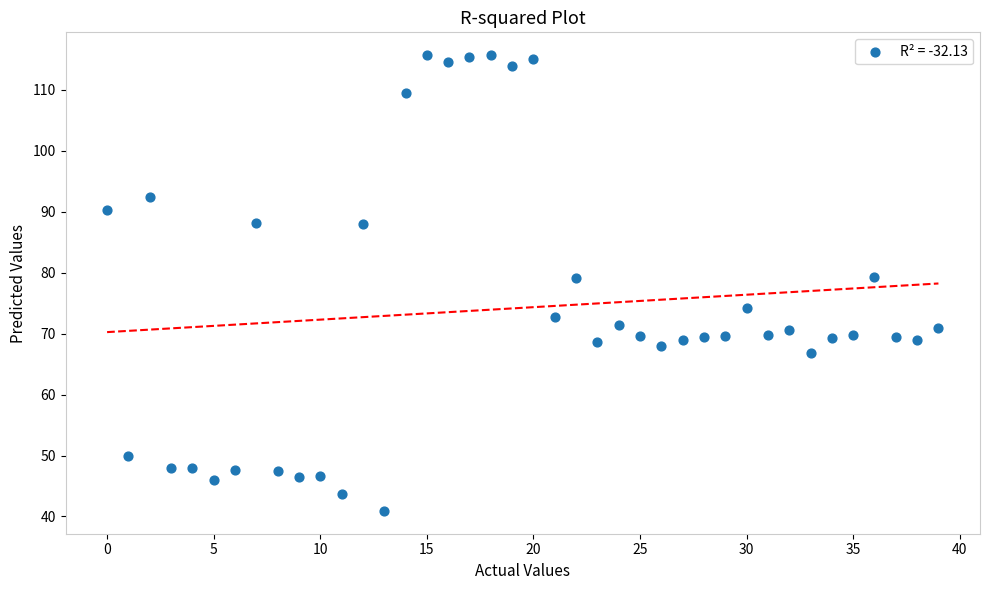

What is the range of Y values (max minus min)?

74.8